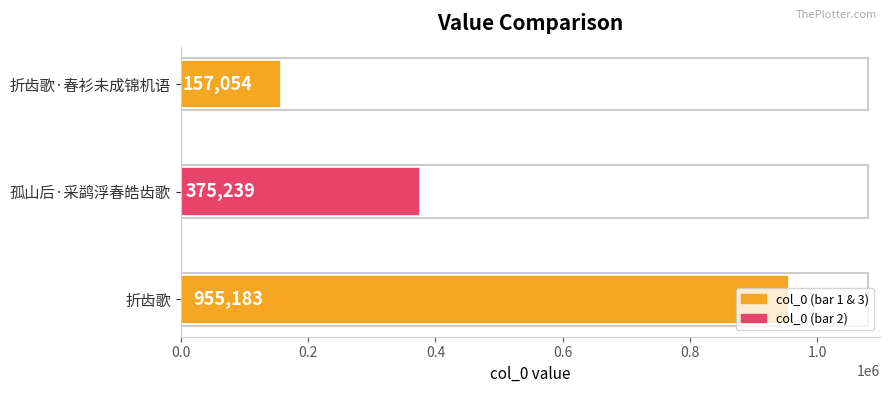

Count the values in the range 157054 to 955183.

3